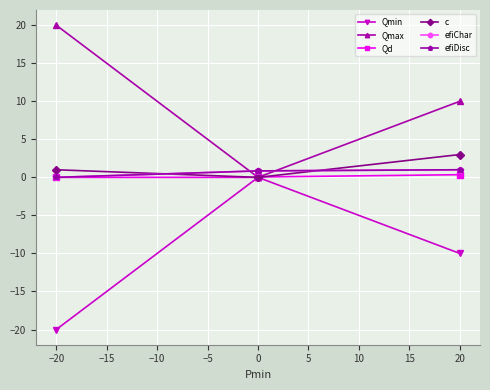

After their last crossing, which series has the higher values: Qmax or efiDisc?

Qmax